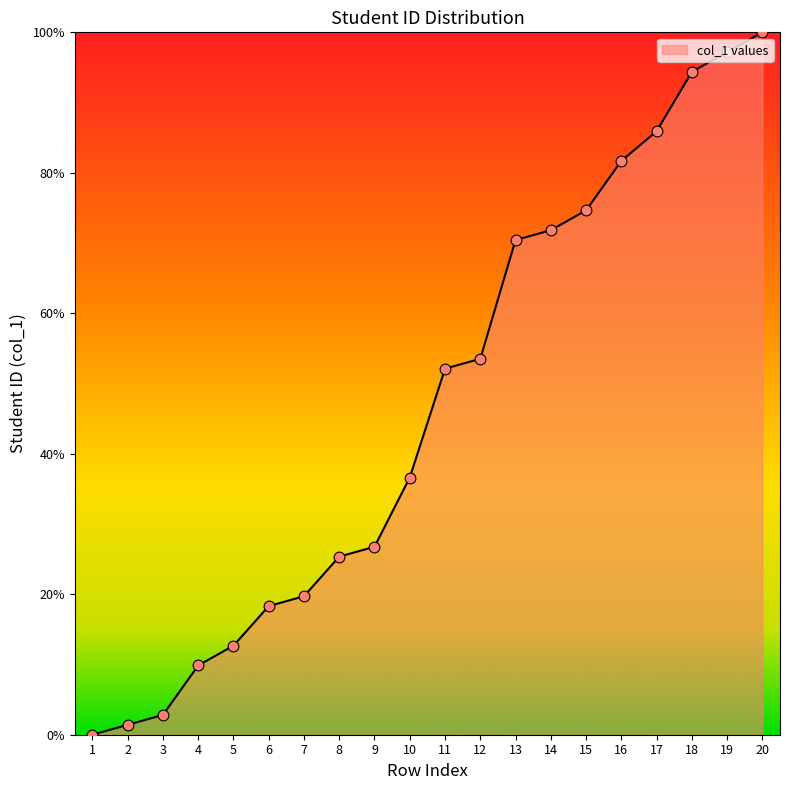

What is the change in value from 11 to 14?

+19.7